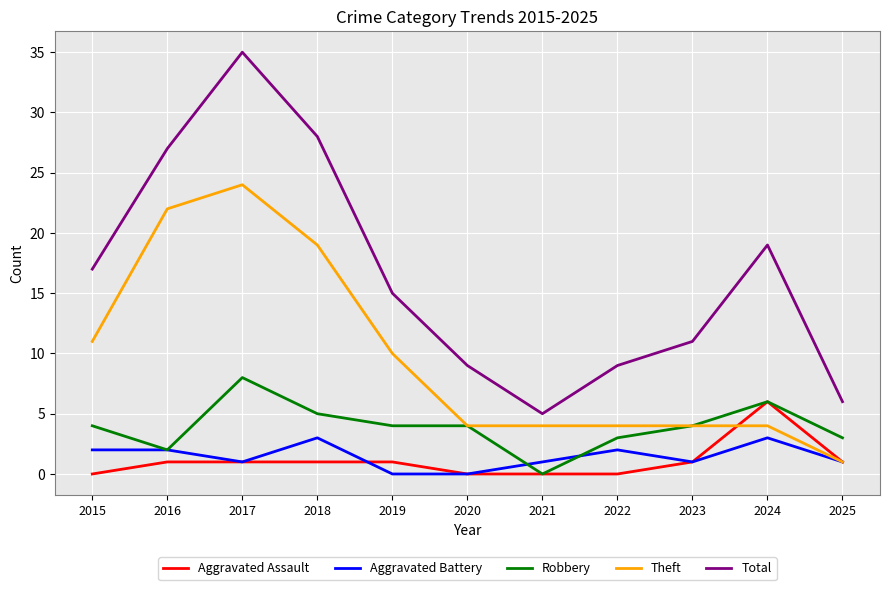

How many categories are shown in the chart?

11